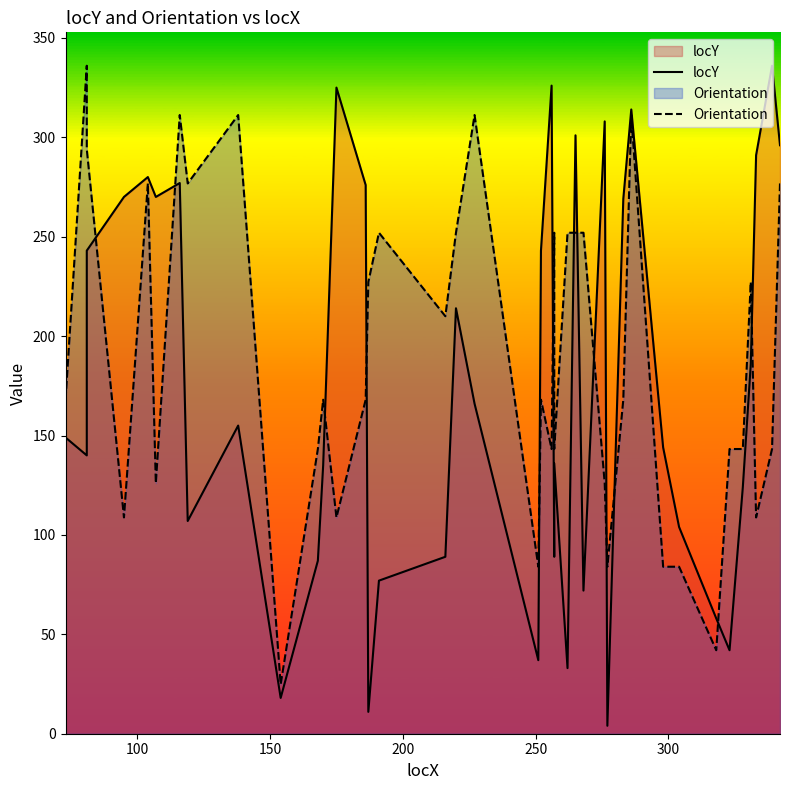

How many interior local valleys does the locY series have?

11